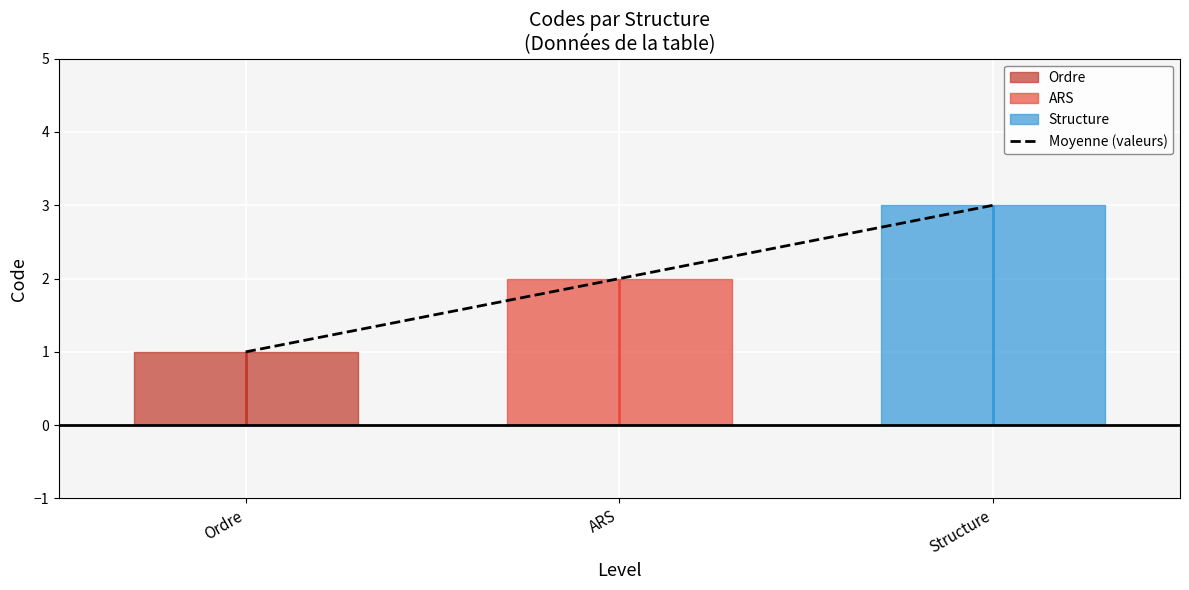

What is the sum of all values?

6